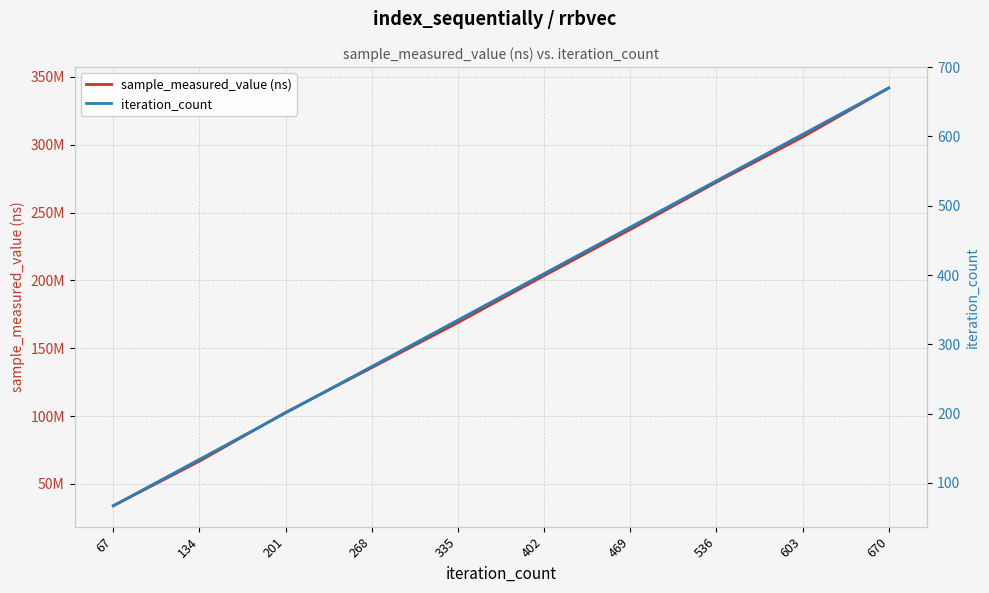

Count the number of data series in this chart.

2